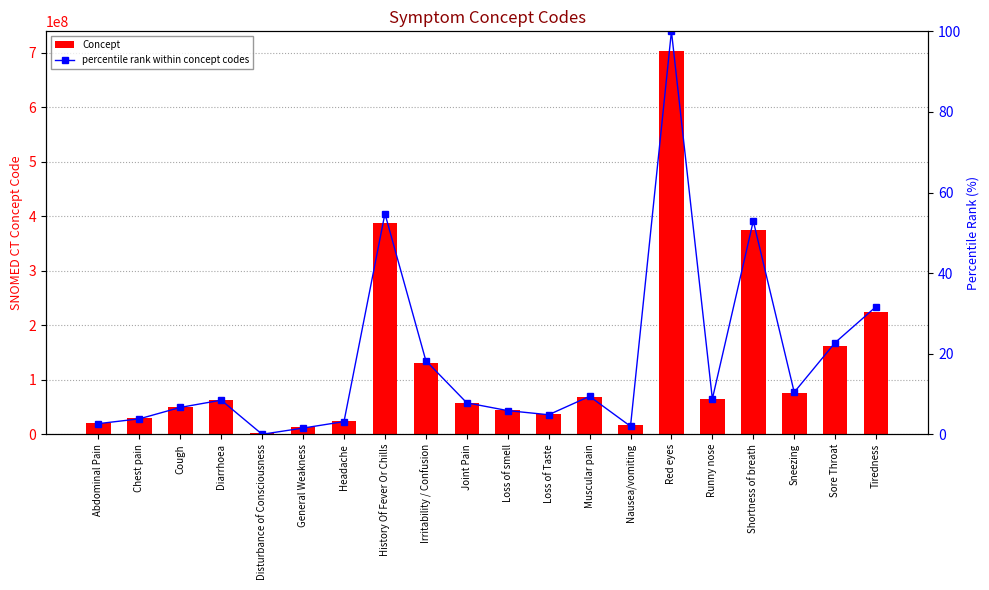

The value of percentile rank within concept codes at Abdominal Pain is 2.6. True or false?

True